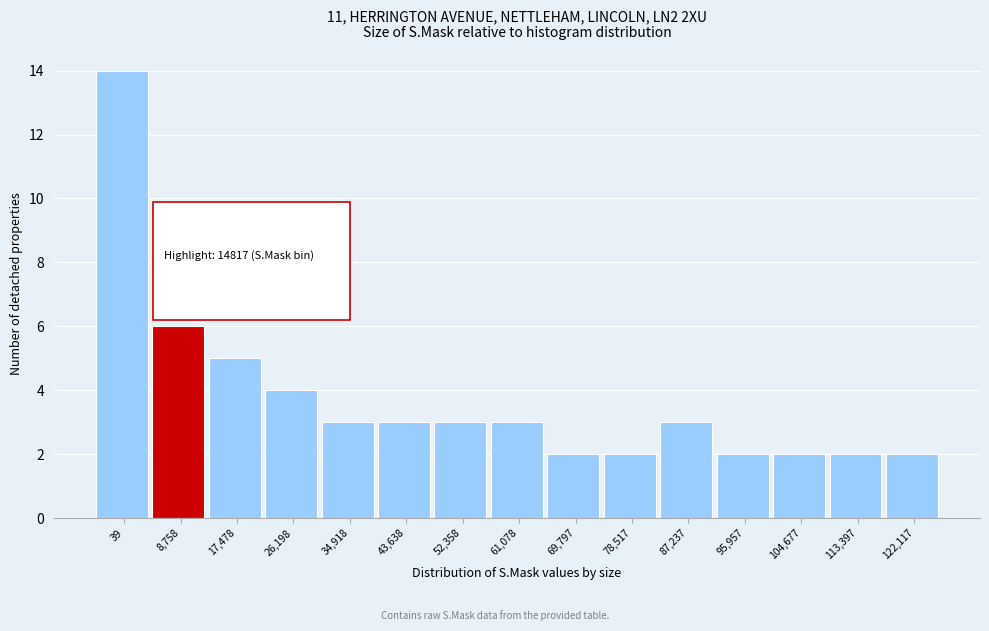

Reading left to right, list all the values displayed in this chart.

39=14	8,758=6	17,478=5	26,198=4	34,918=3	43,638=3	52,358=3	61,078=3	69,797=2	78,517=2	87,237=3	95,957=2	104,677=2	113,397=2	122,117=2